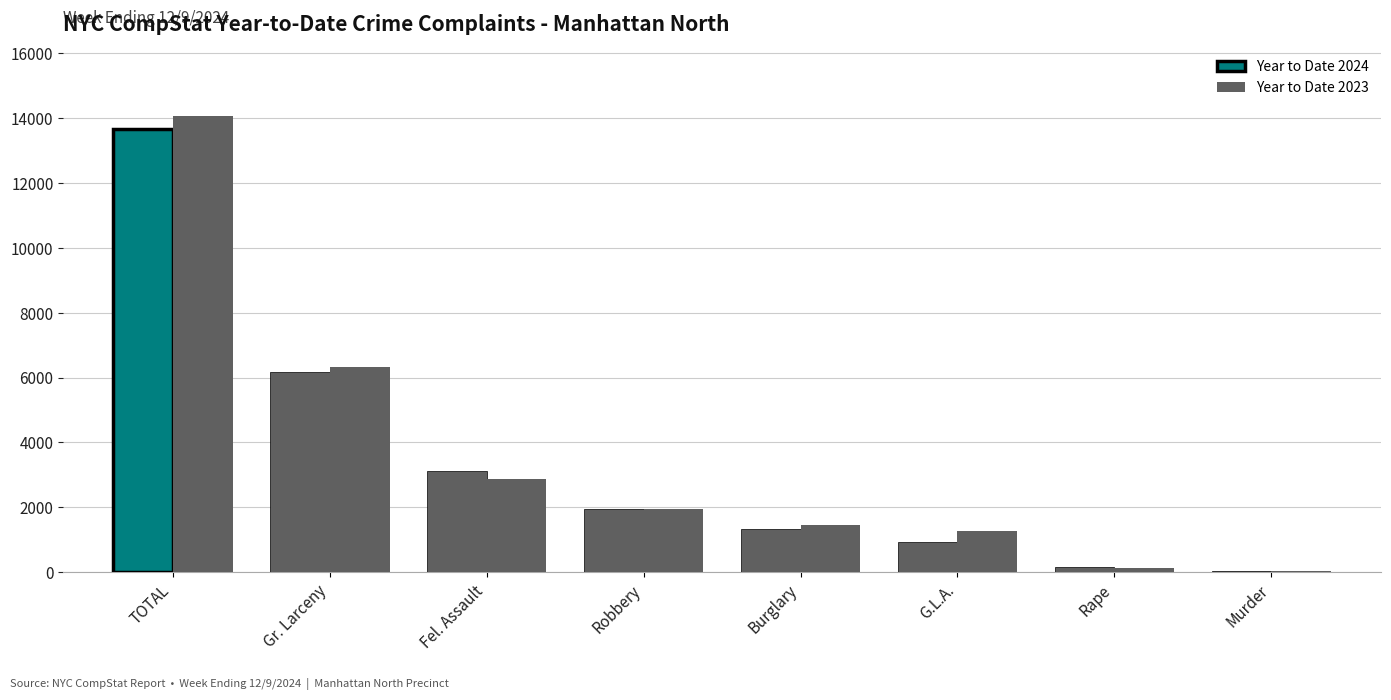

Reading left to right, transcribe all the data shown in this chart.

Year to Date 2024: 13665	6159	3126	1937	1324	920	152	47
Year to Date 2023: 14057	6313	2886	1953	1462	1258	132	53